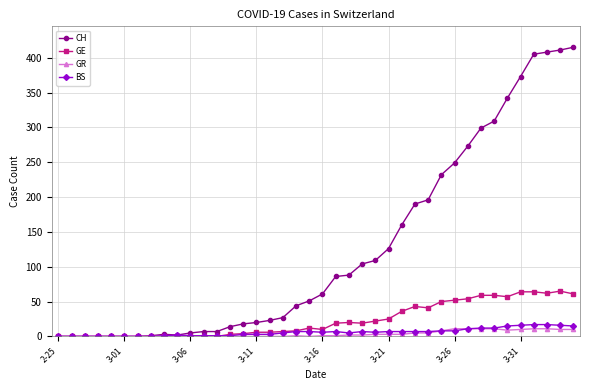

What is the maximum value shown in the chart?

415